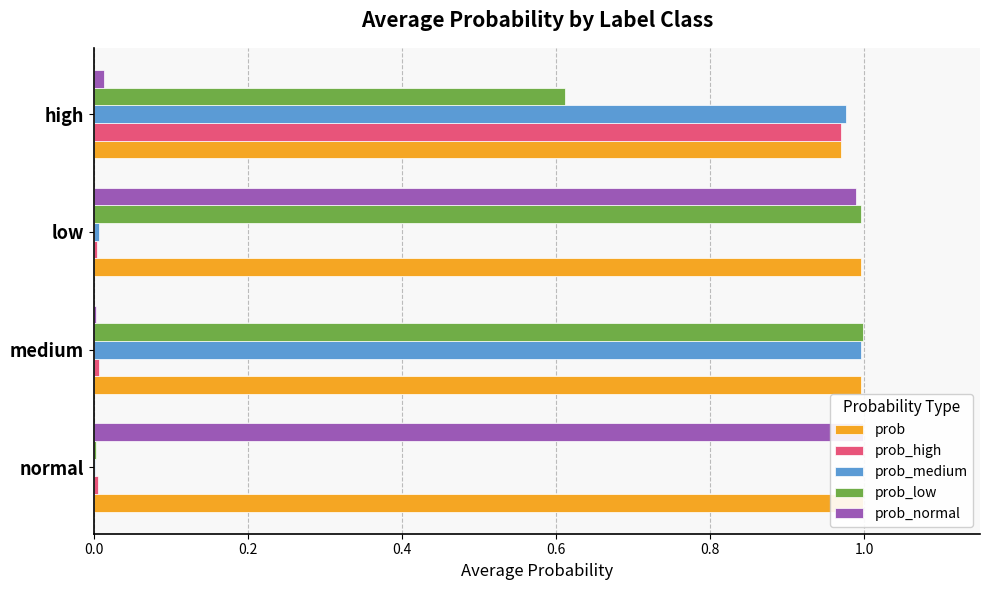

What is the total value across all series at medium?

3.0